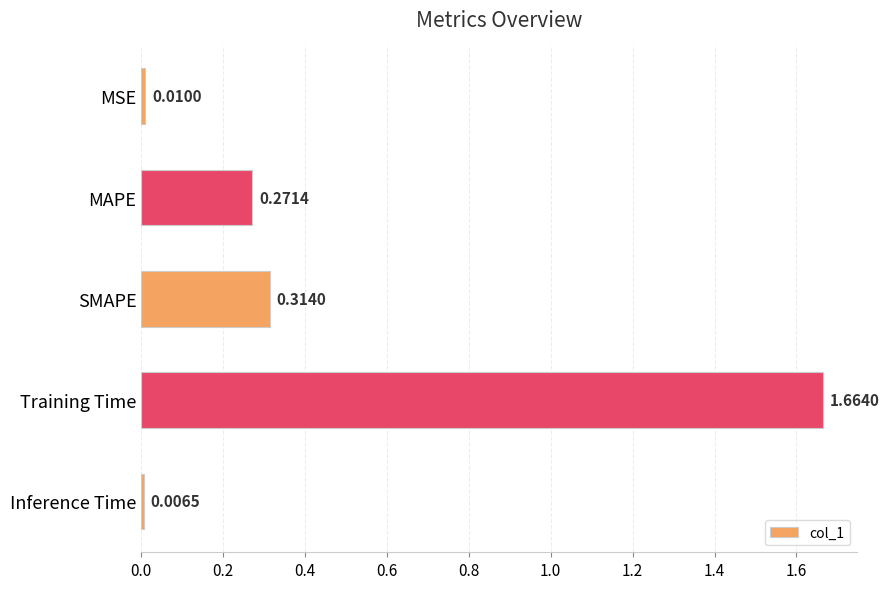

What is the sum of all values?

2.3